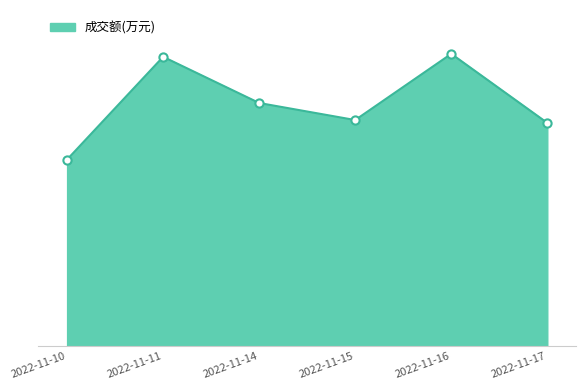

Which has a higher value, 2022-11-11 or 2022-11-17?

2022-11-11